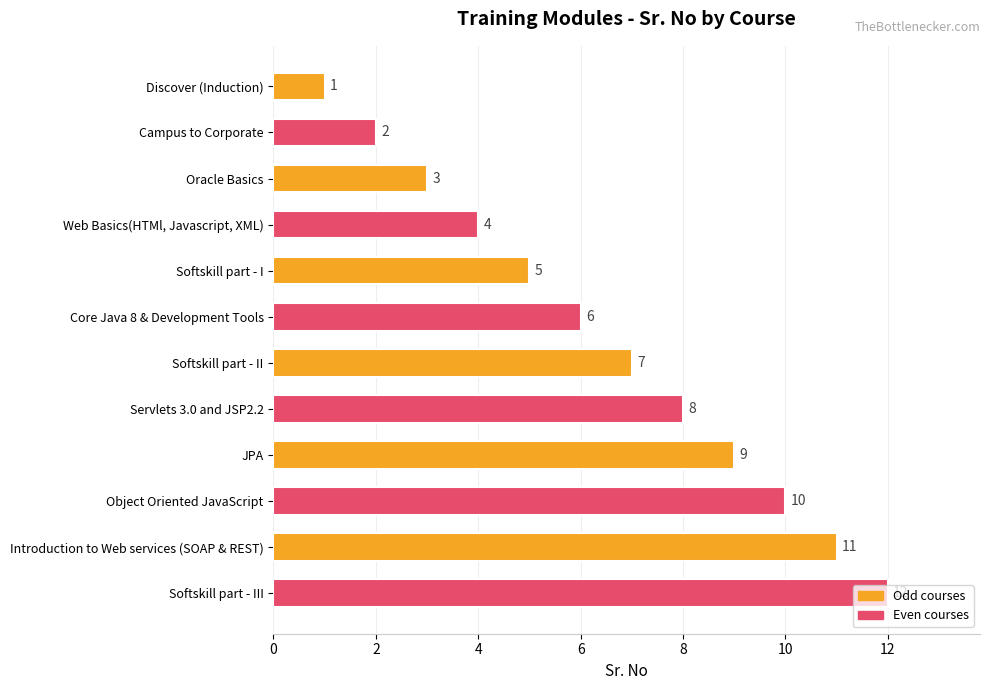

What is the difference between the maximum and minimum values?

11